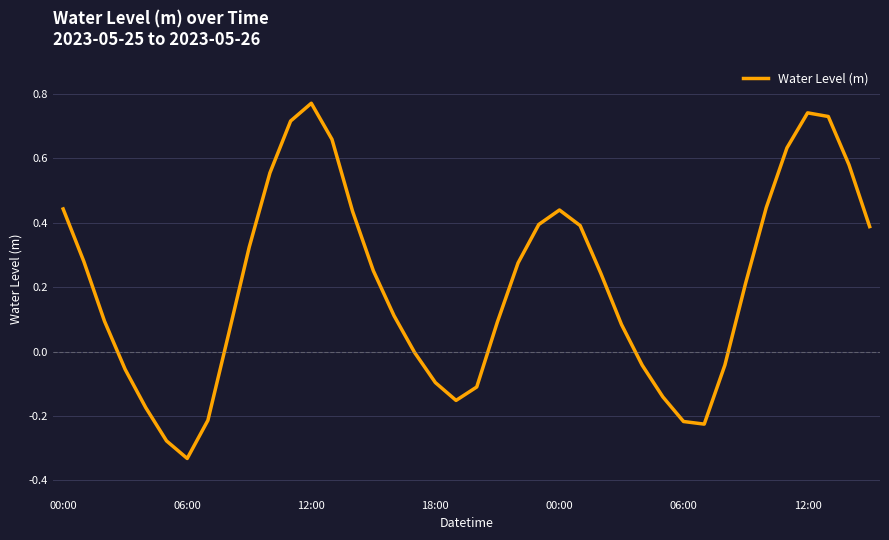

What is the difference between the maximum and minimum values?

1.1